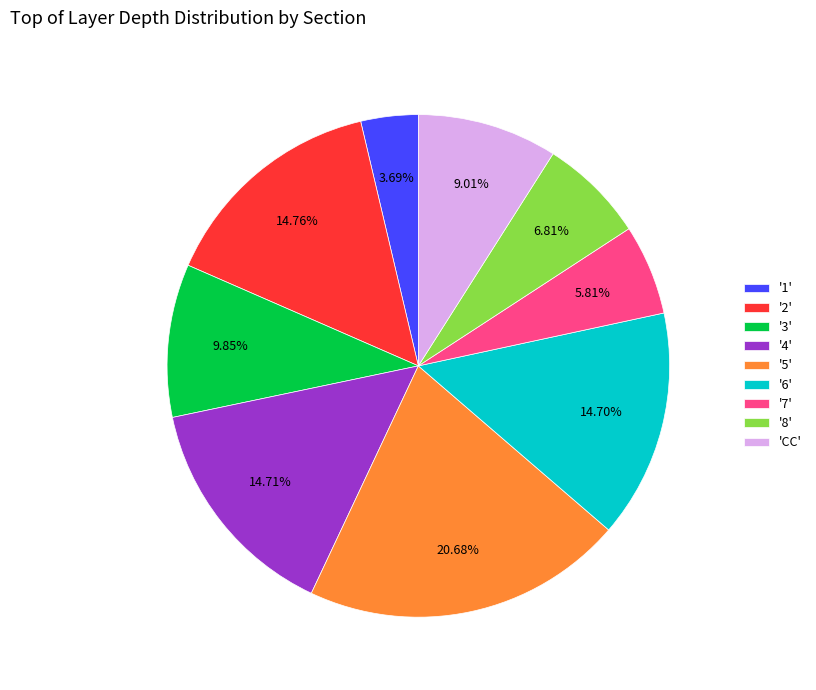

Count the number of slices in the pie.

9